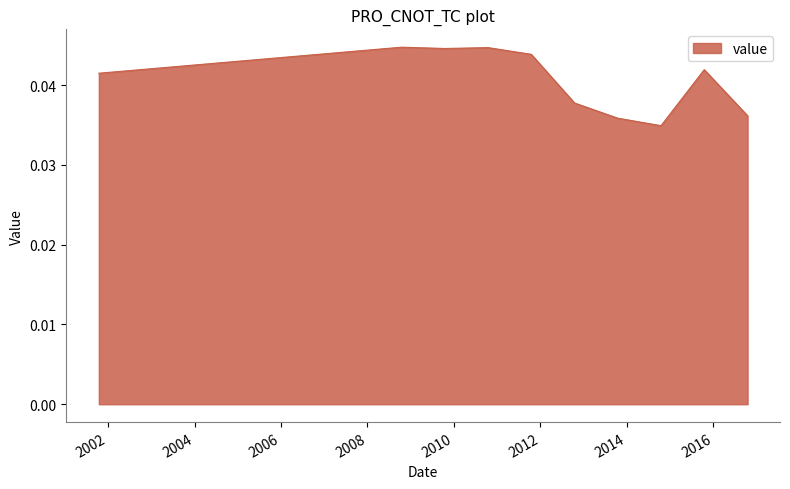

How many points are lower than both their immediate neighbors (excluding endpoints)?

2